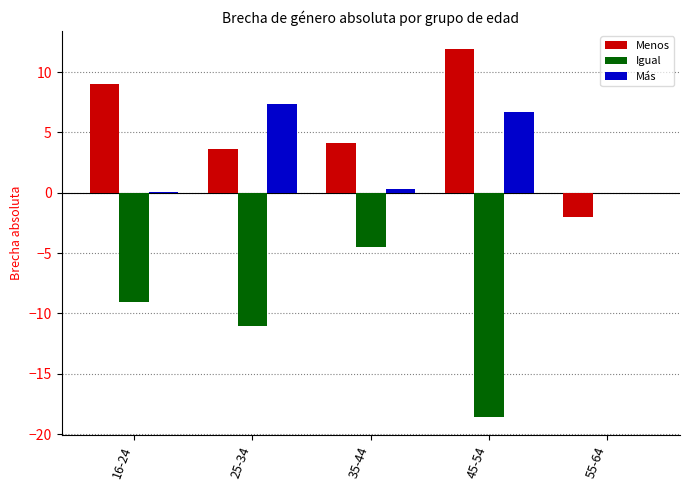

What is the sum of the Igual values at 35-44 and 45-54?

-23.1